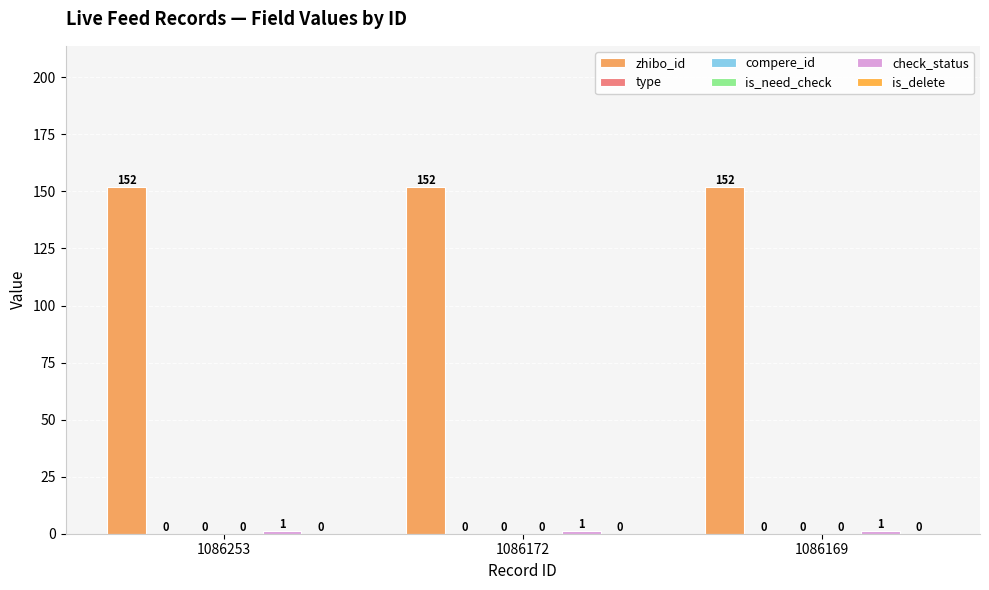

Is the value of zhibo_id at 1086253 greater than the value of is_need_check at 1086169?

Yes